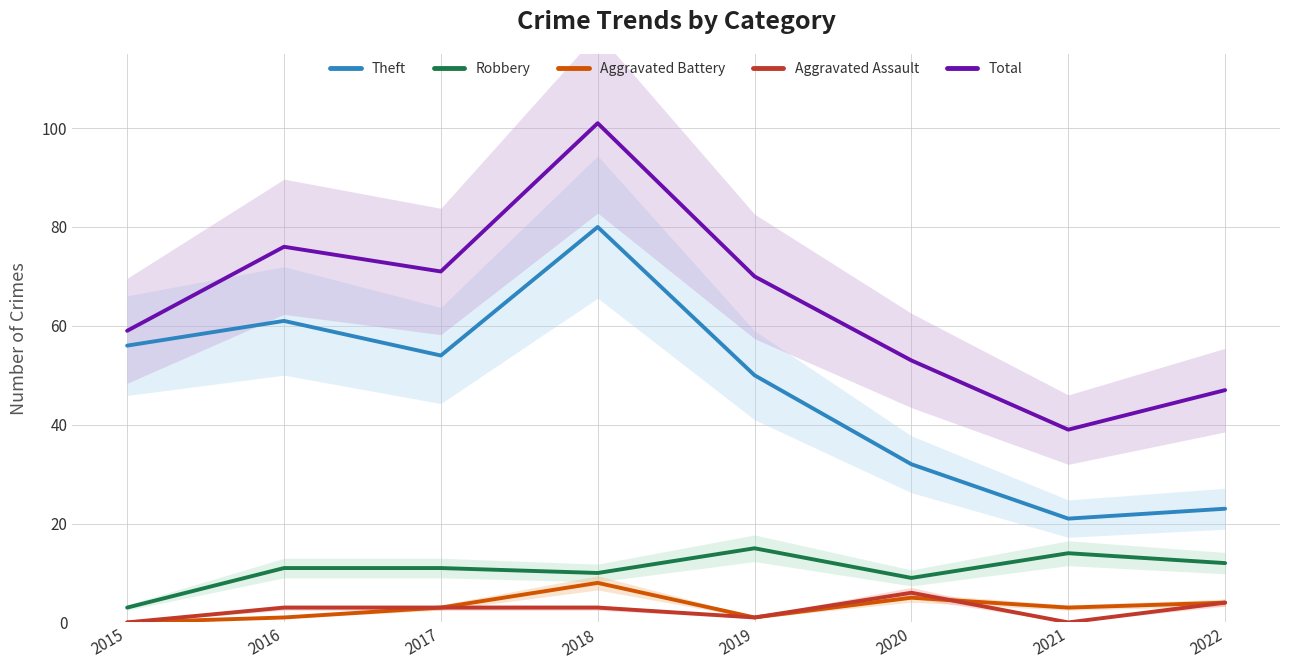

Where is the first local minimum for Robbery?

2018